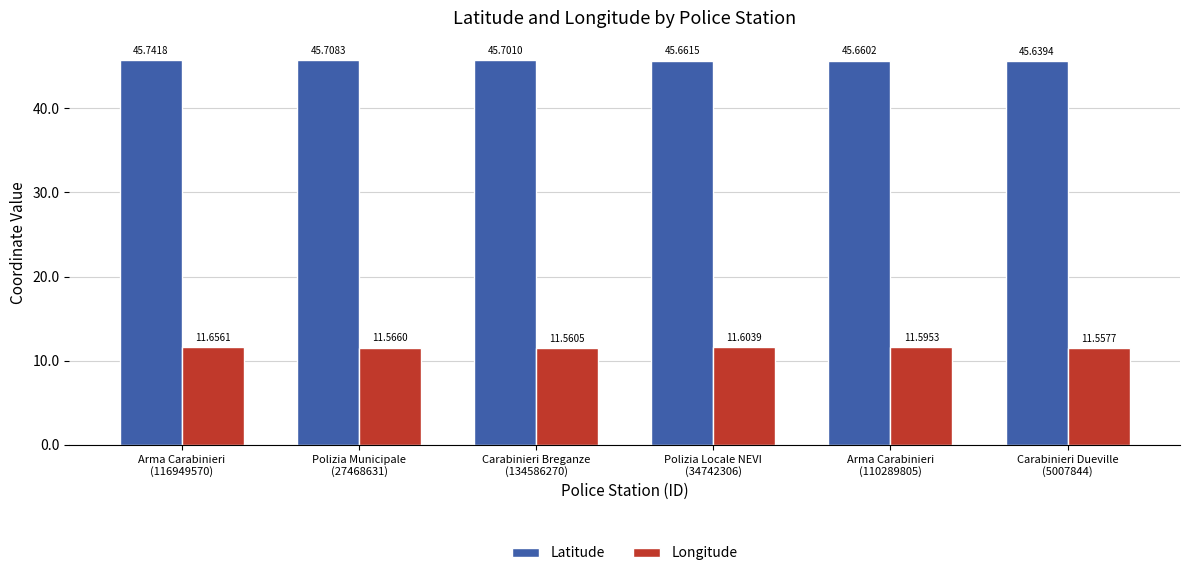

Count the Latitude values in the range 45 to 46.

6